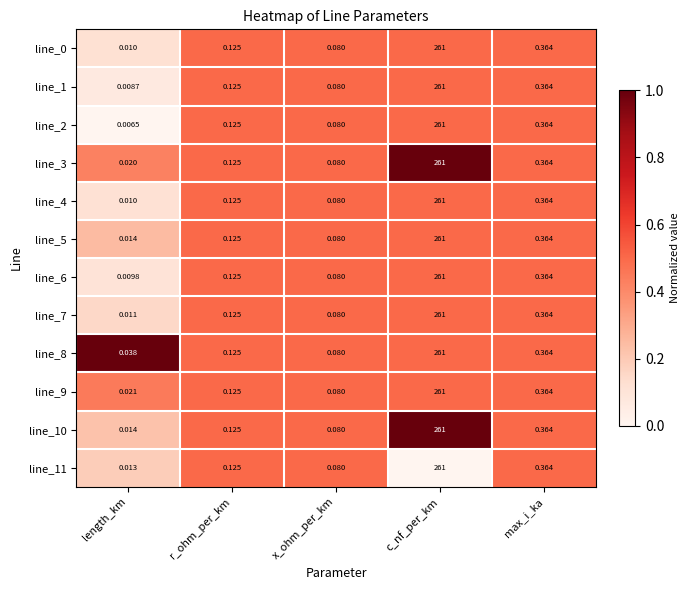

Where is line_0 nearest to the value 130?

max_i_ka